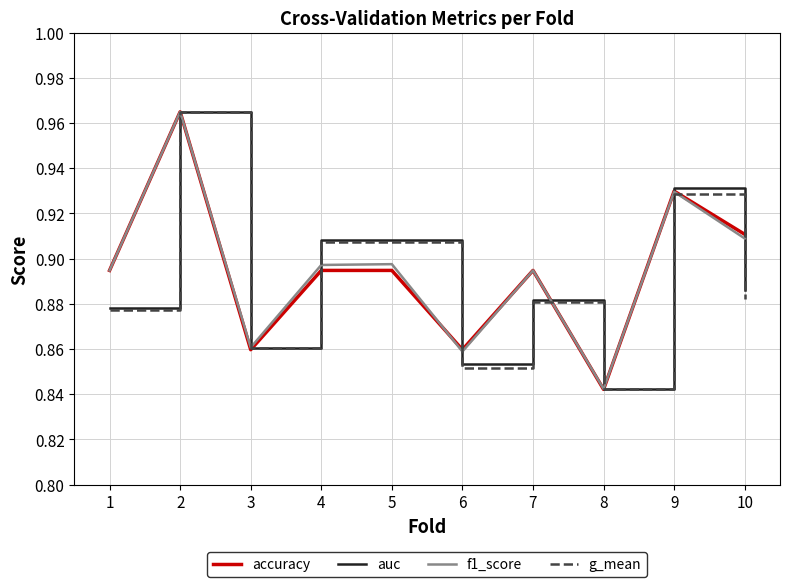

True or false: g_mean and accuracy cross at least once.

True